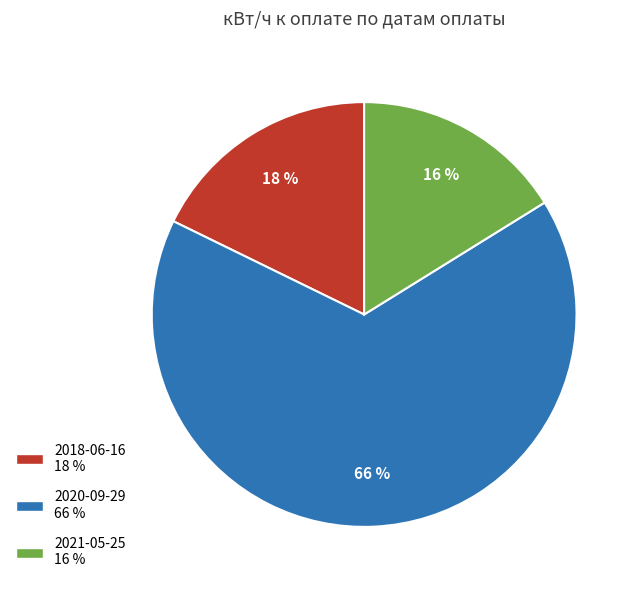

Is it true that 2018-06-16 is 18% of the pie?

True